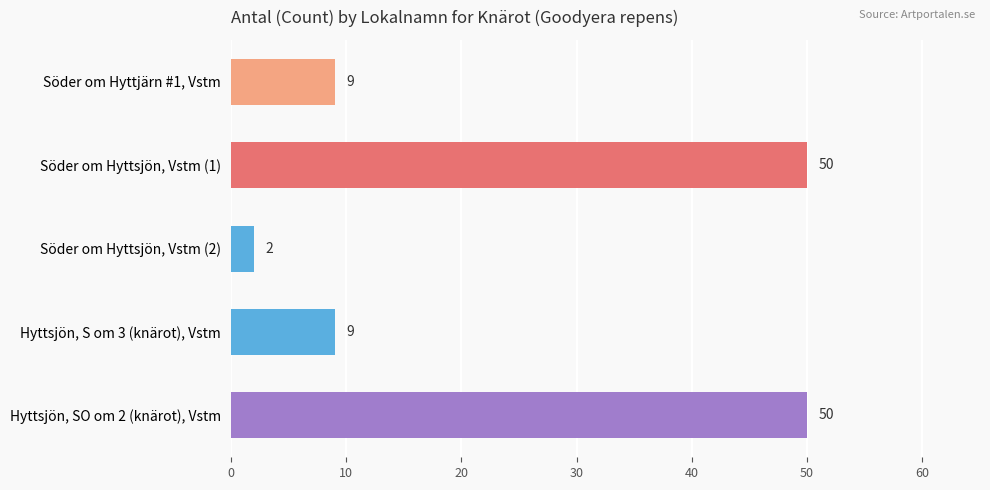

What position from the top is Söder om Hyttjärn #1, Vstm?

1